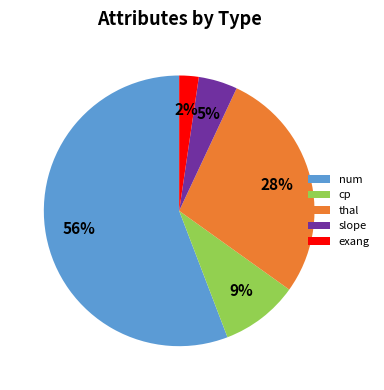

Combined, do slope and thal account for over 50%?

No